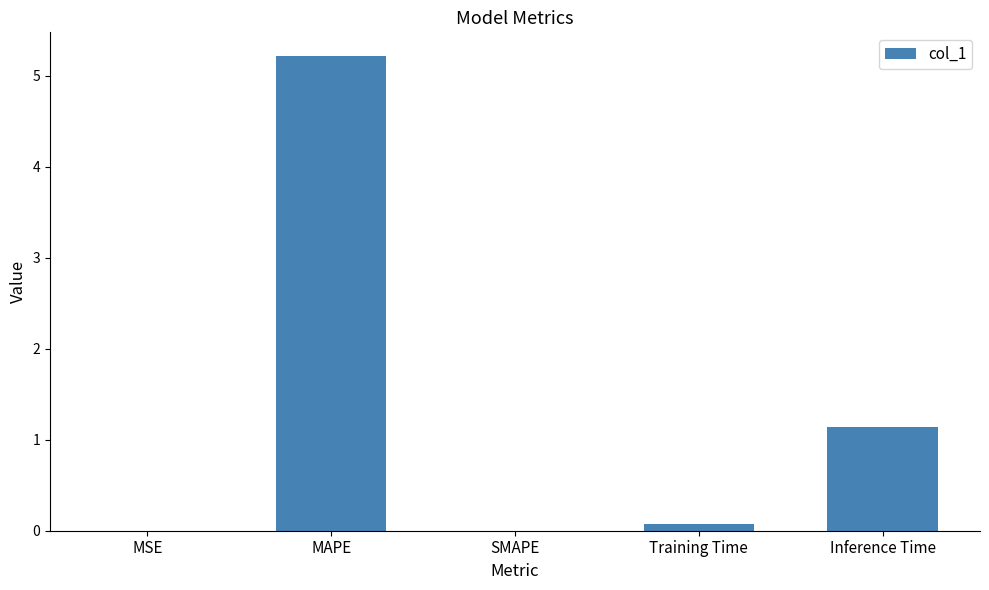

How many series are shown in this chart?

1